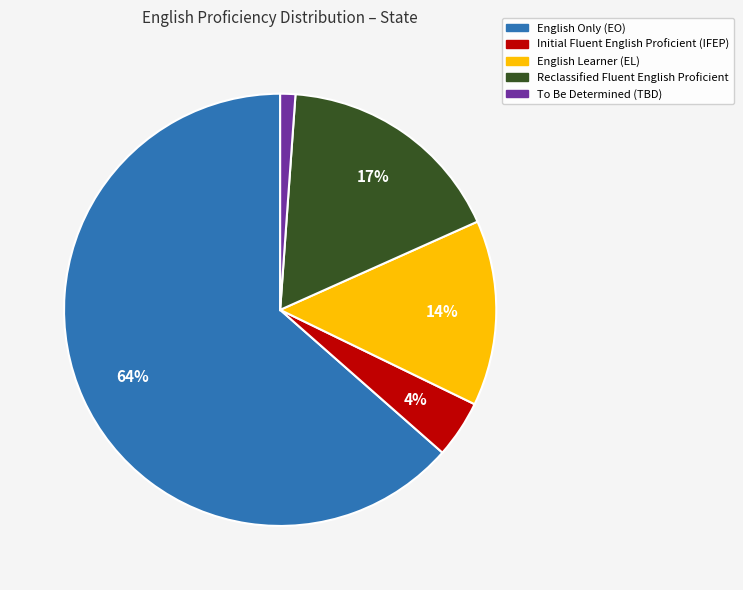

What percentage is the Reclassified Fluent English Proficient slice, to the nearest percent?

17%